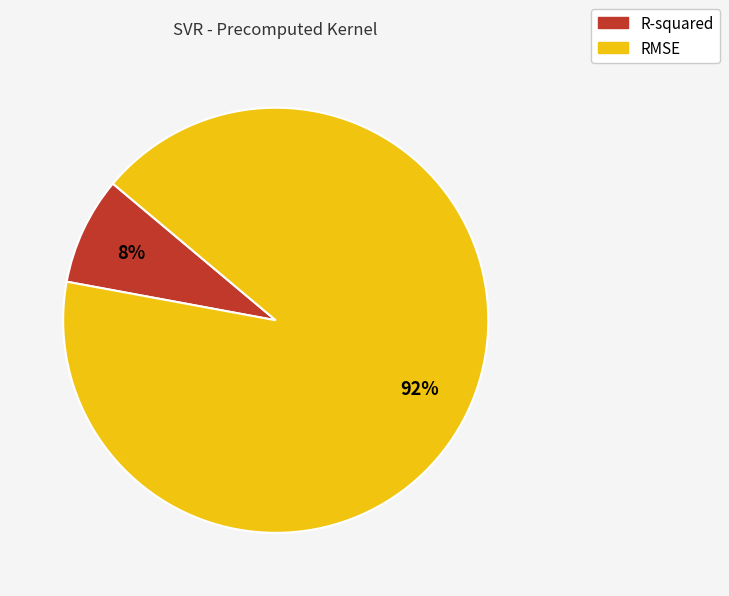

What is the majority slice?

RMSE